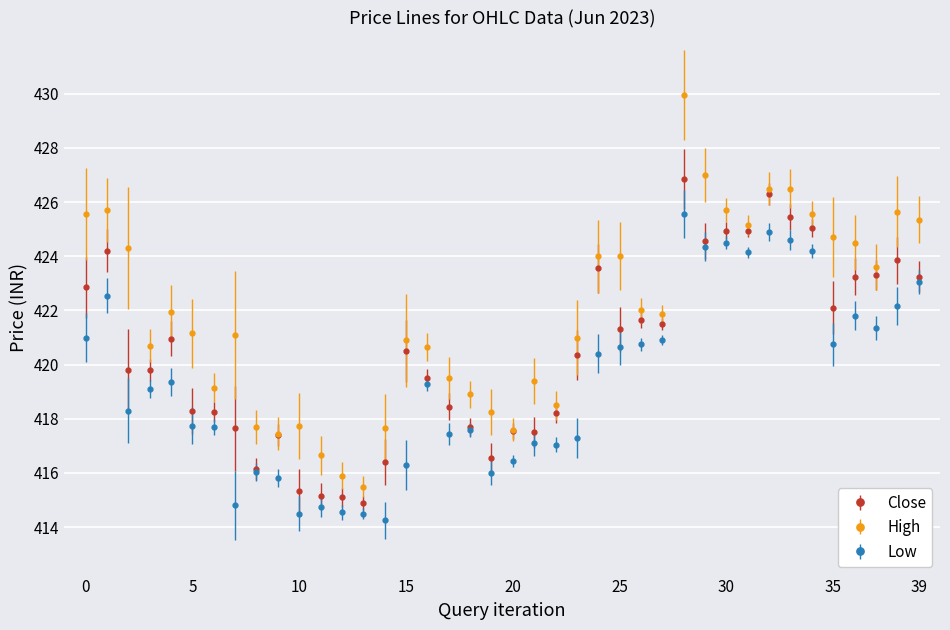

Rank the series by their maximum value, from lowest to highest.

Low, Close, High